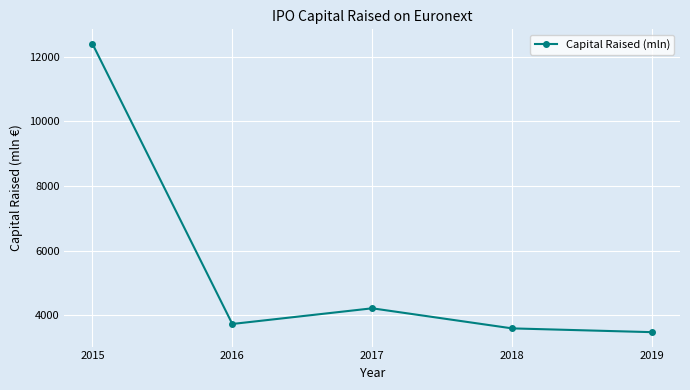

True or false: the data has more than 1 interior local peaks.

False